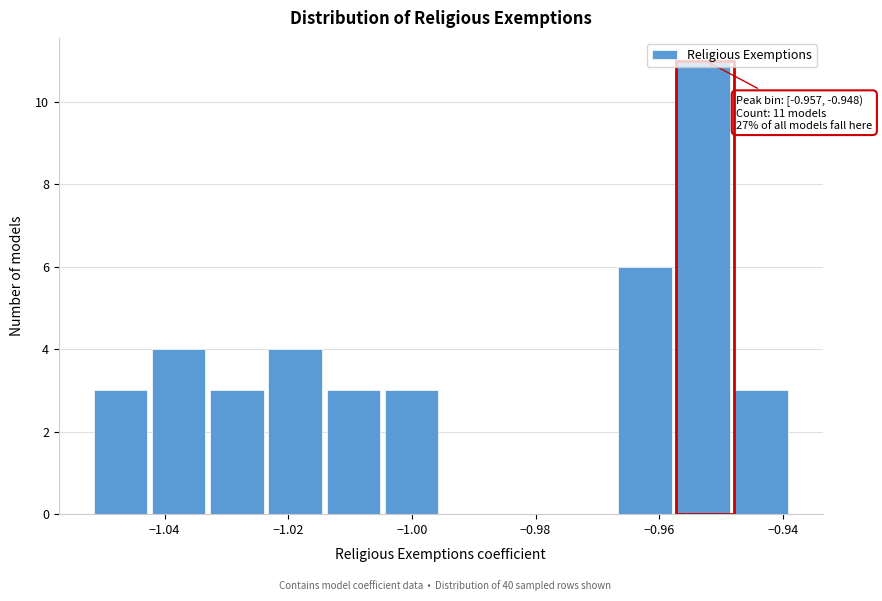

Over which range of the x-axis is the bar tallest?

-0.958 to -0.948